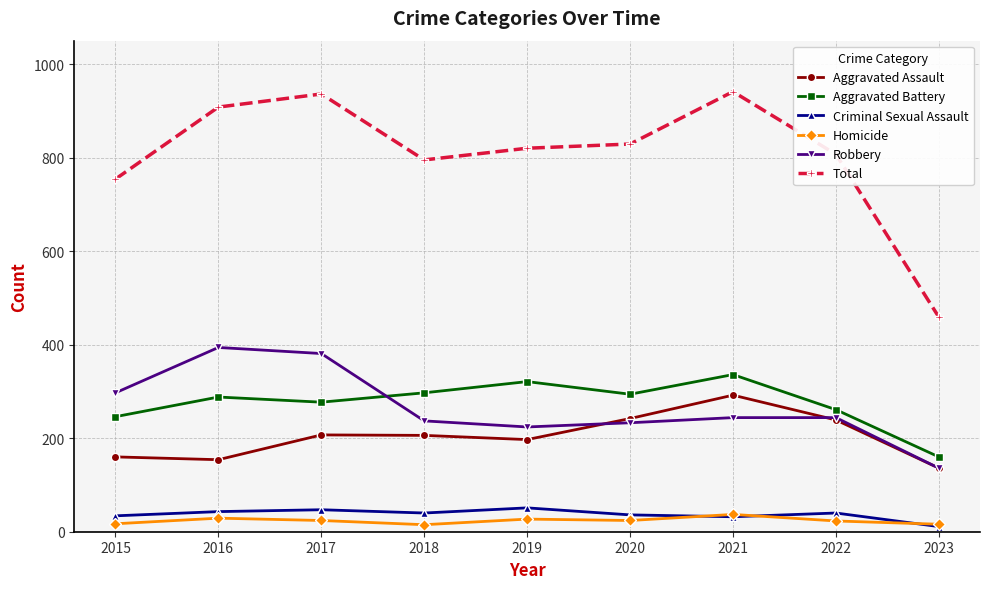

What is the minimum value shown in the chart?

11